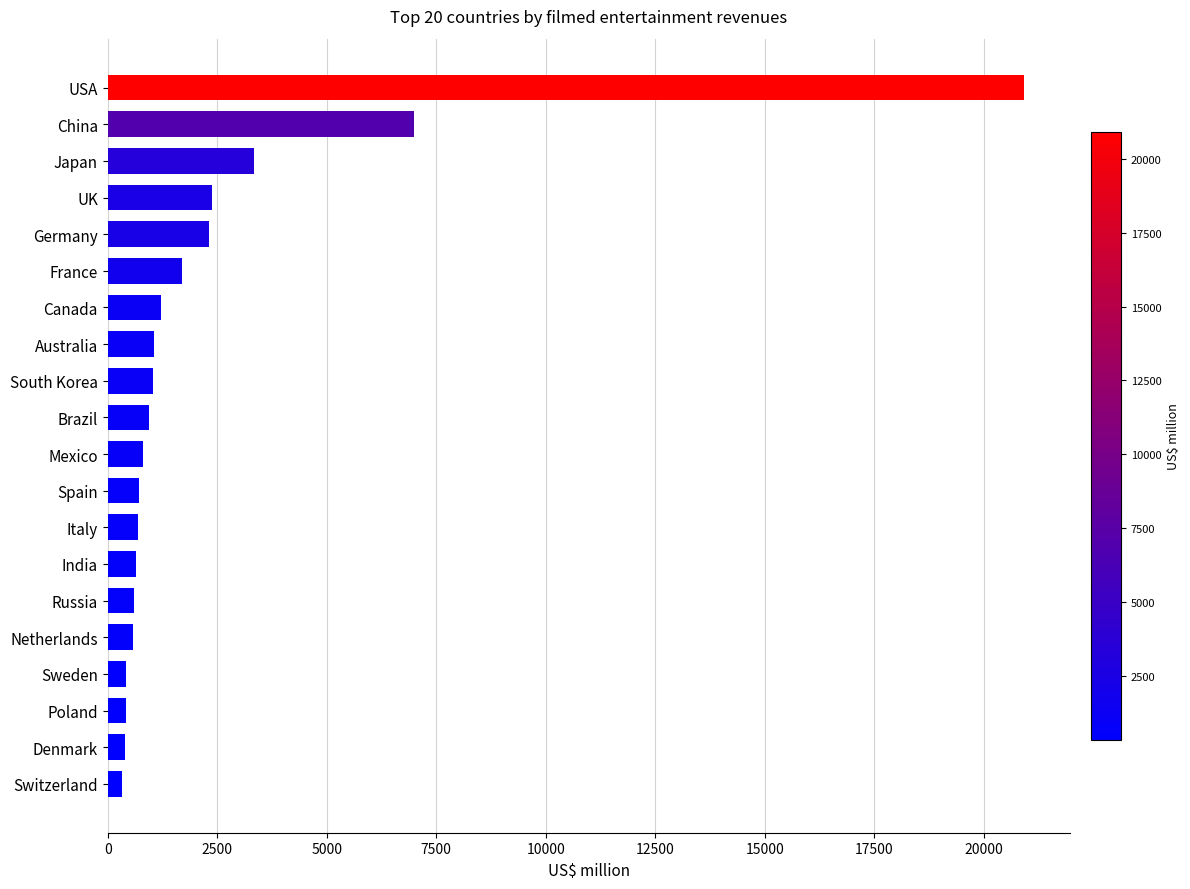

Are the bars horizontal?

Yes